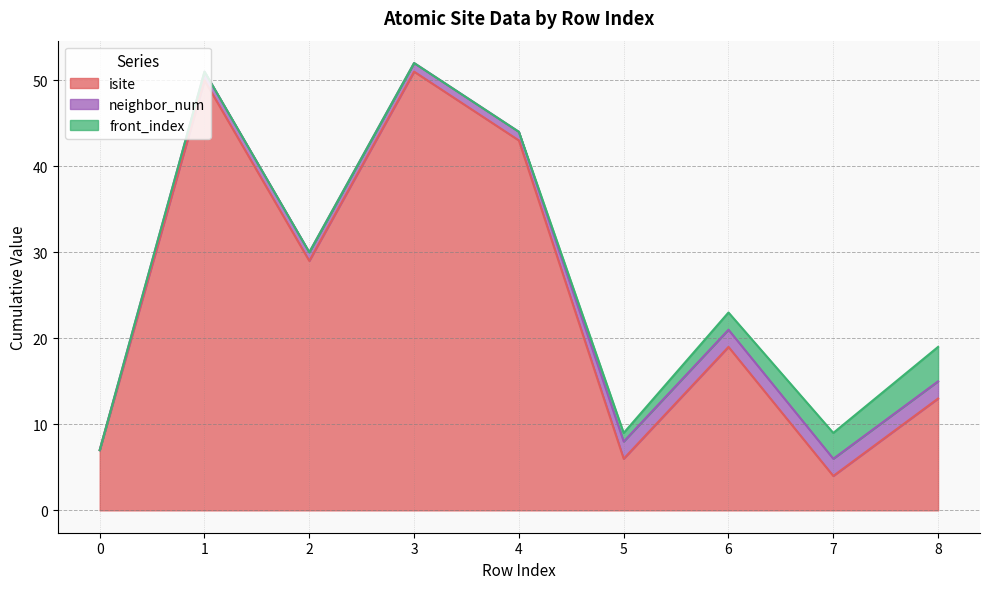

The value of neighbor_num at 1 is 1. True or false?

False